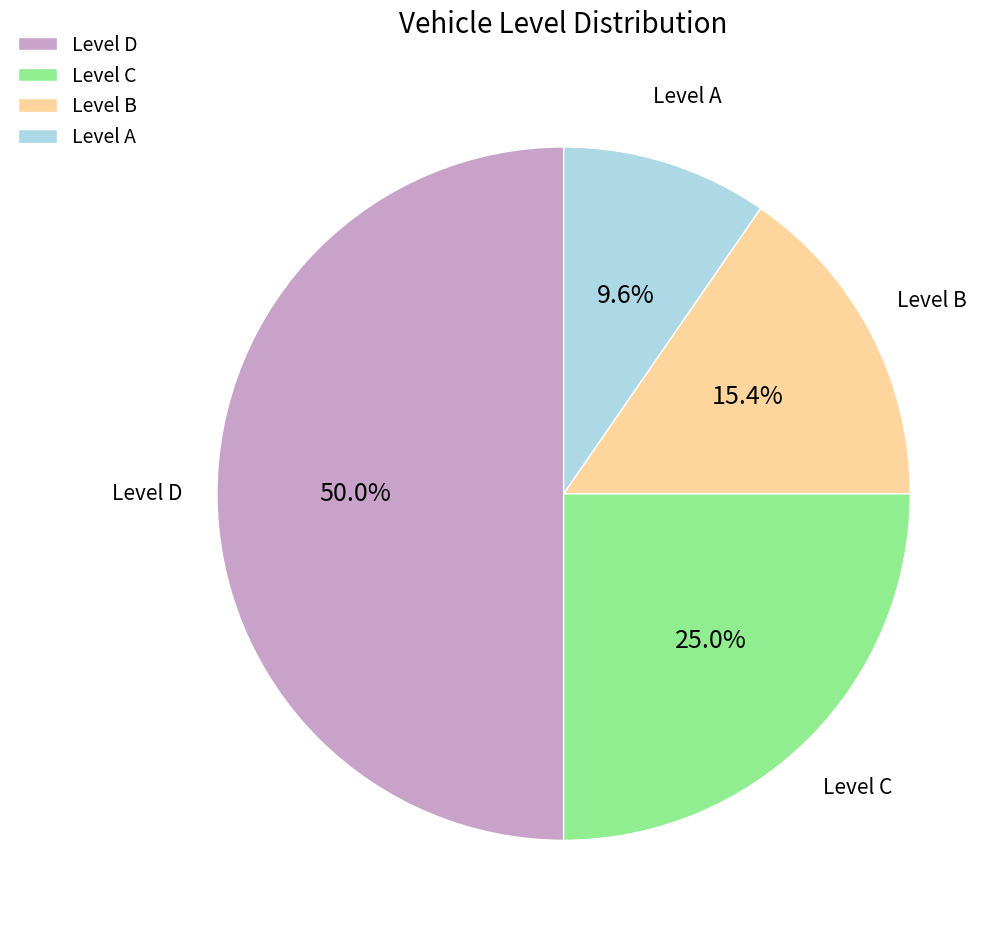

Is Level A the majority of the pie?

No